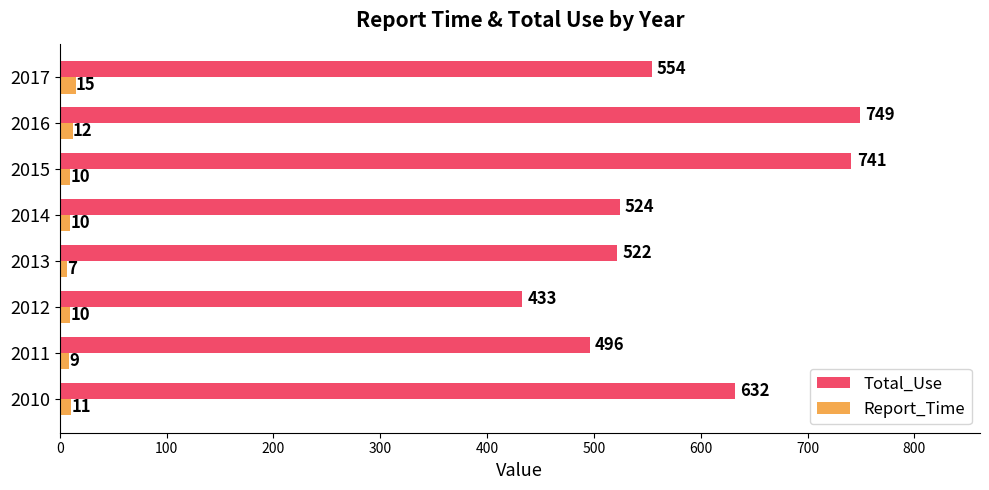

Which label corresponds to the largest value in the chart?

2016